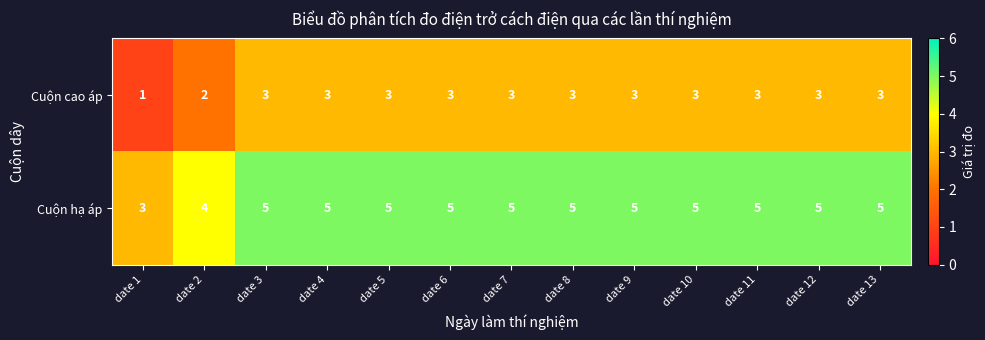

The value of Cuộn cao áp at date 3 is 5. True or false?

False